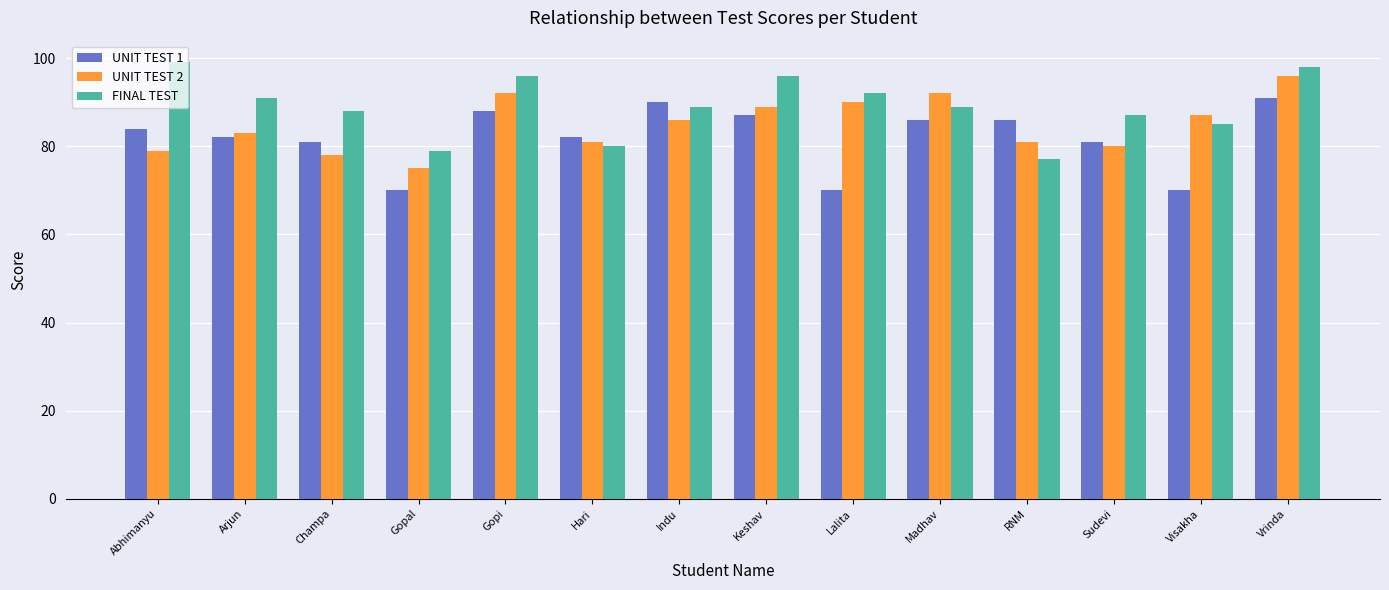

How many values in the UNIT TEST 2 series are below 86?

7